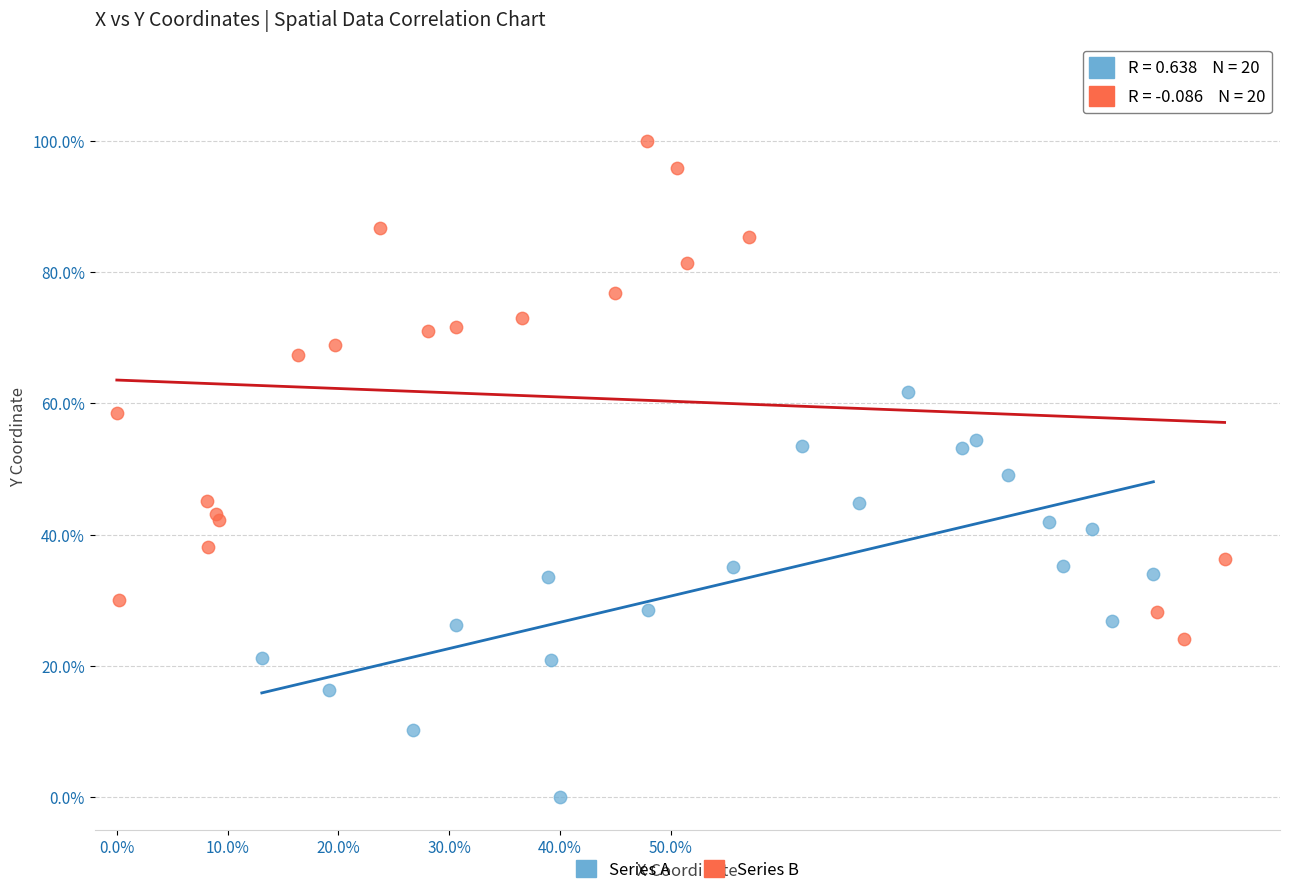

Which series contains the highest Y value?

Series B